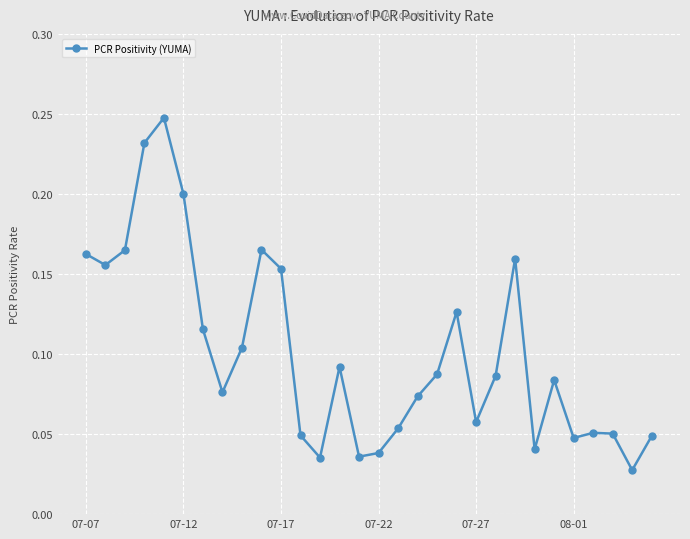

True or false: the data has more than 2 interior local peaks.

True